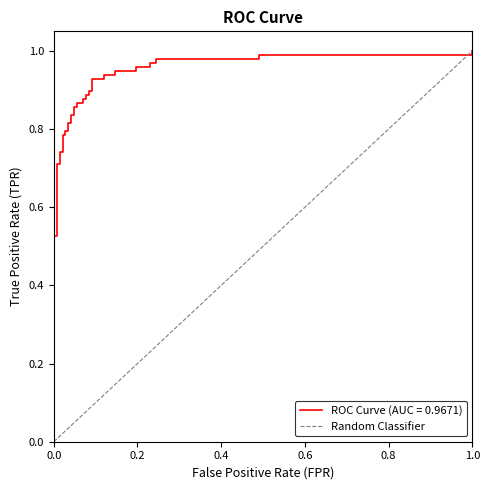

What is the sum of the values at 1.0 and 0.0?

1